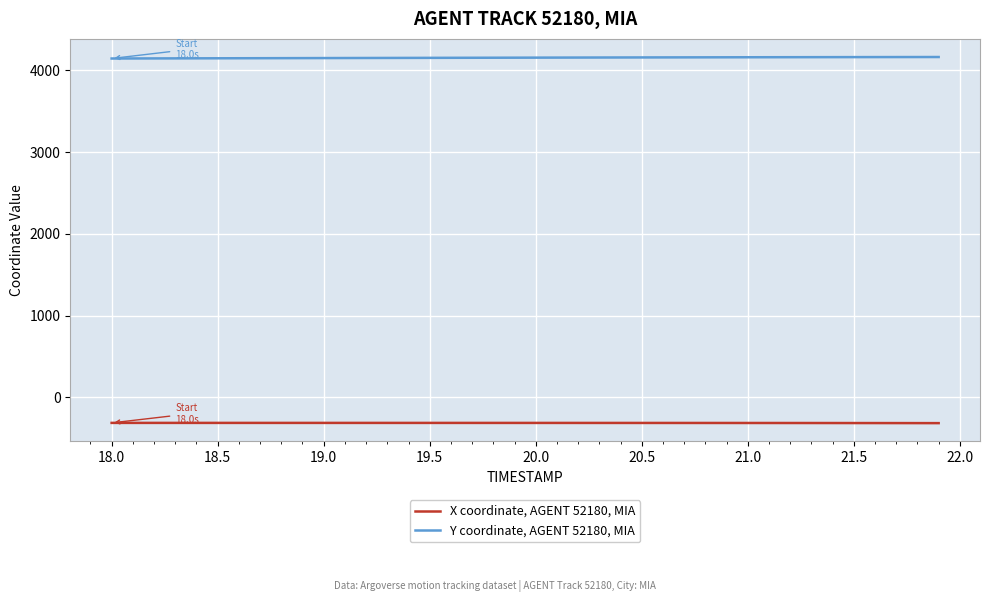

True or false: Y coordinate, AGENT 52180, MIA and X coordinate, AGENT 52180, MIA intersect in this chart.

False